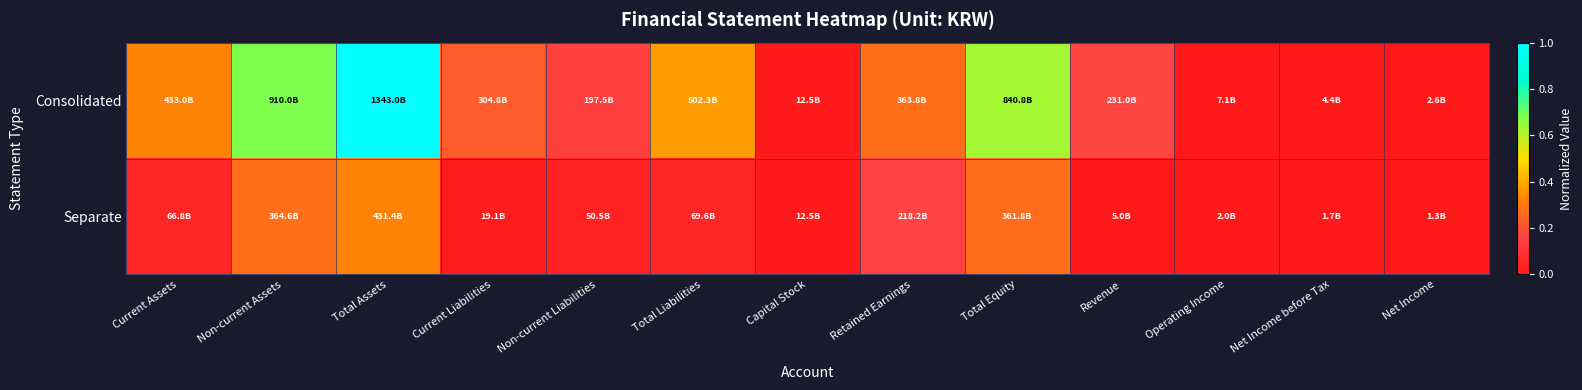

Count the number of data series in this chart.

2